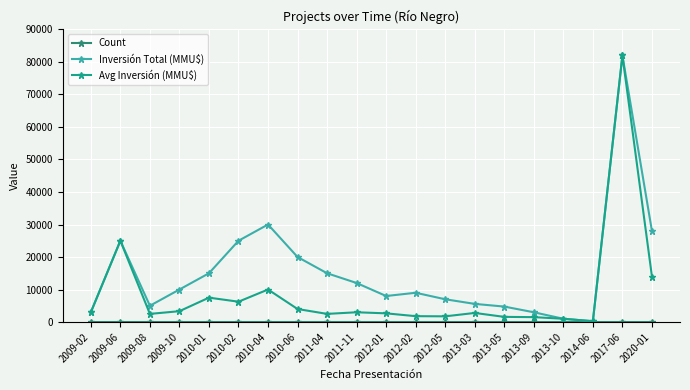

What is the difference between the Inversión Total (MMU$) values at 2012-01 and 2013-09?

5000